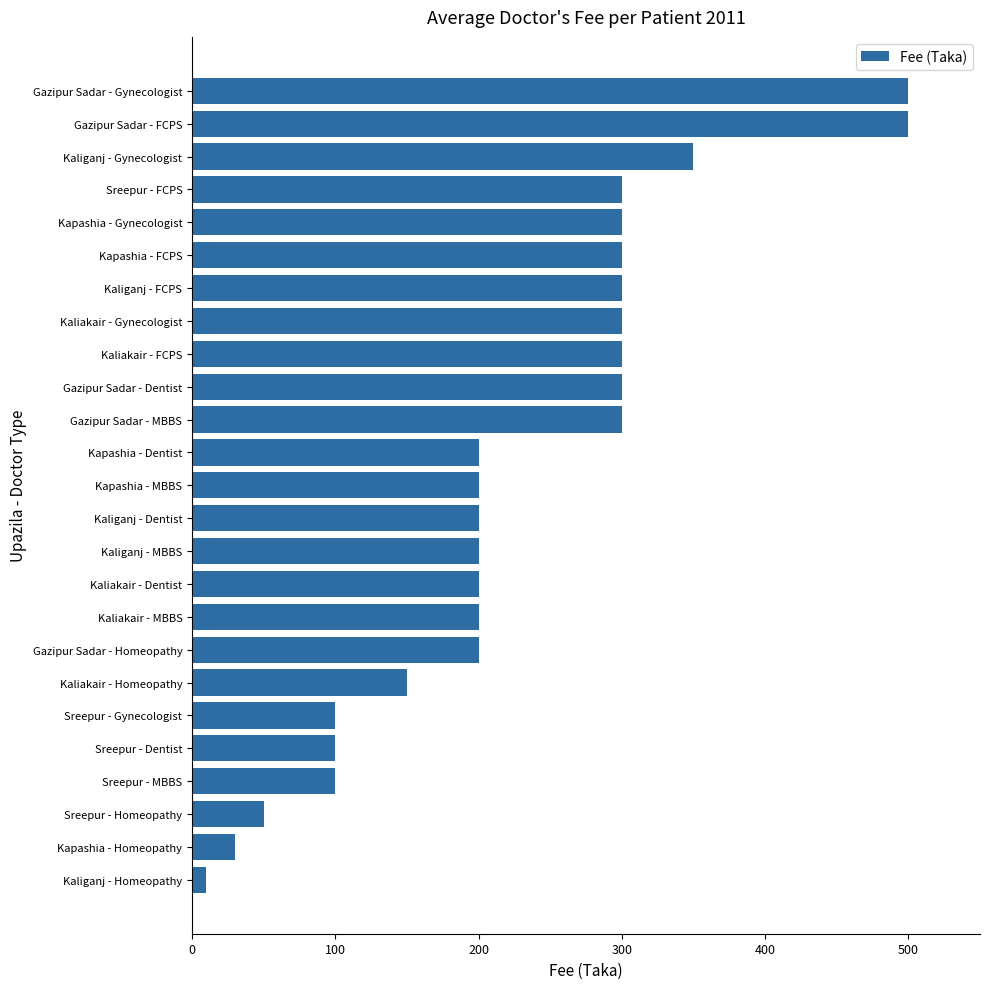

Is it true that the value at Sreepur - FCPS is 300?

True